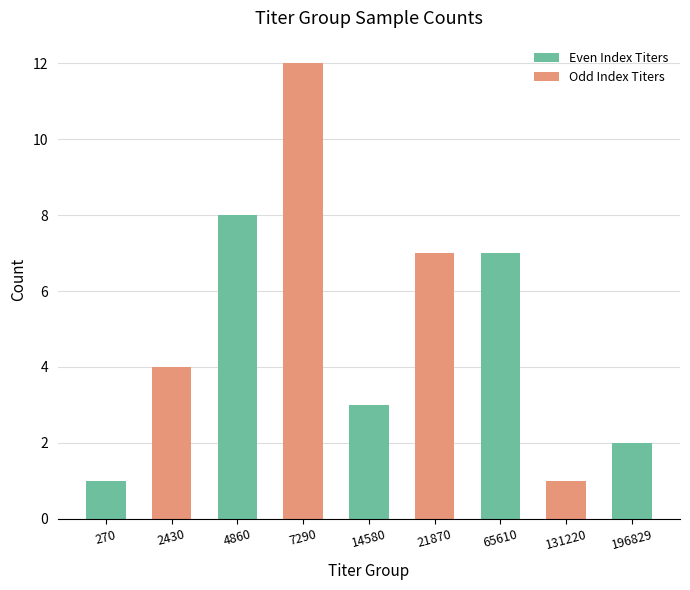

Approximately how many times larger is the value at 2430 compared to 131220?

4.0